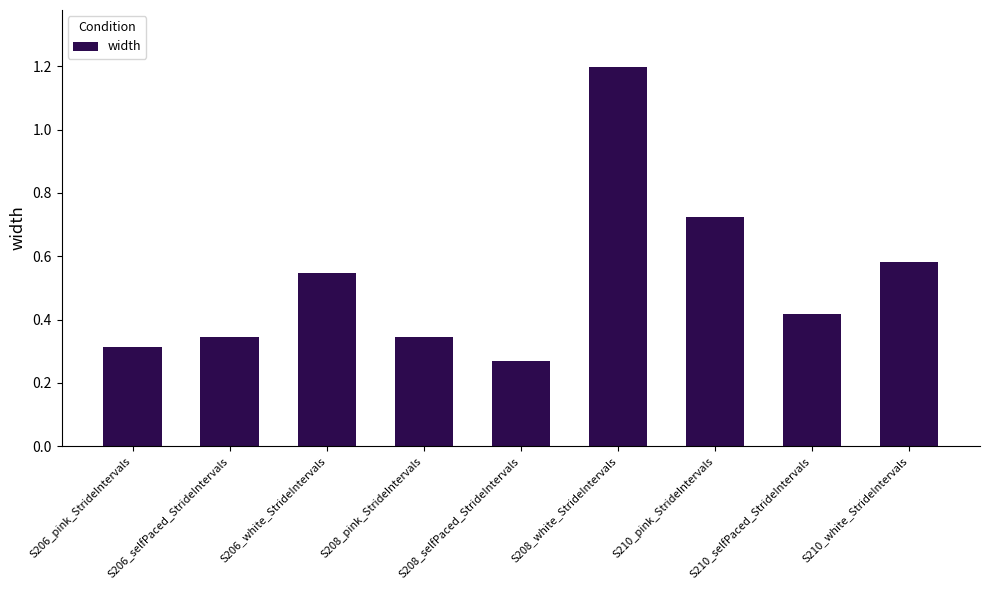

The chart shows a value of 0.6 at S208_white_StrideIntervals. True or false?

False